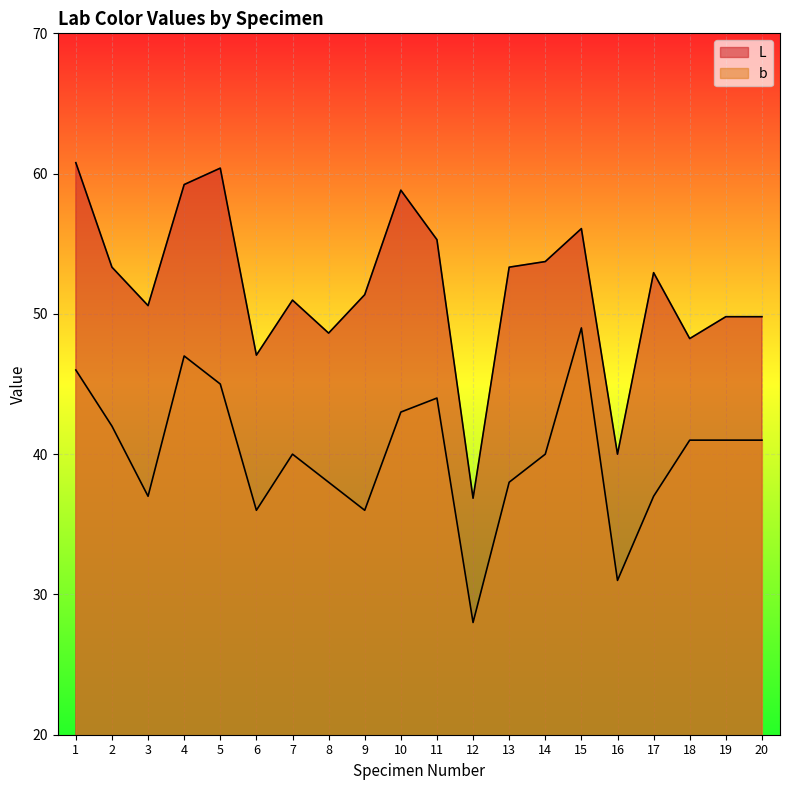

How many data points in b are above 41?

7